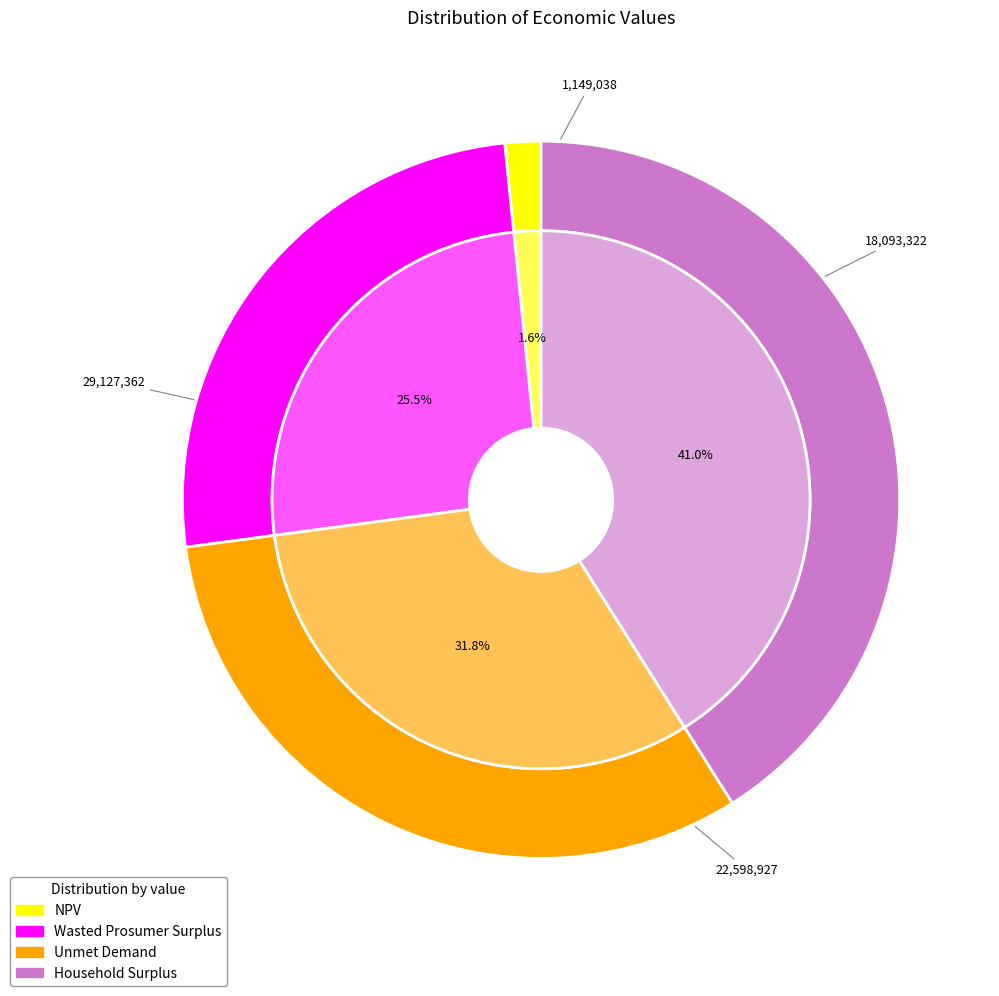

Which category has the smallest portion of the pie?

NPV